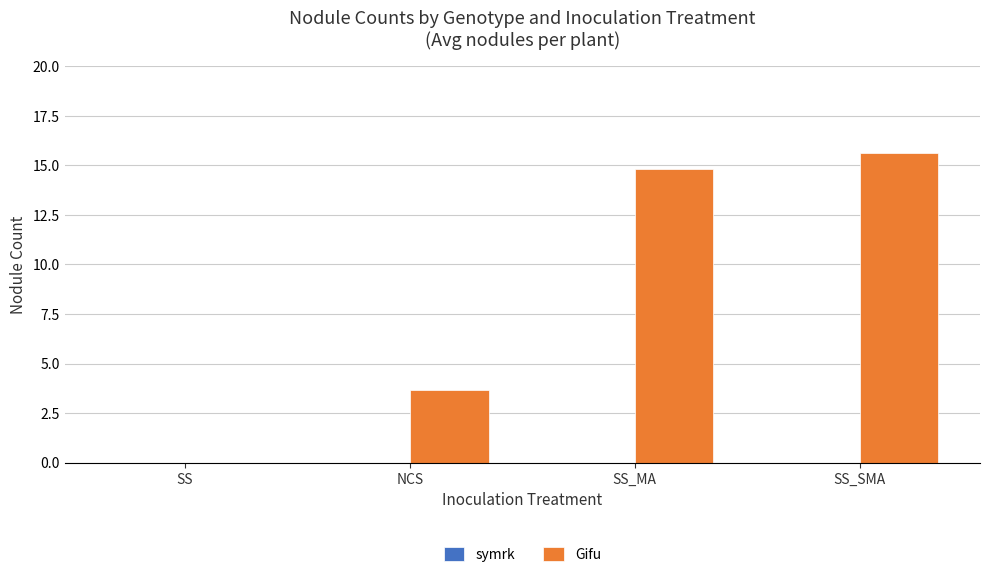

Which label corresponds to the largest value in the chart?

SS_SMA